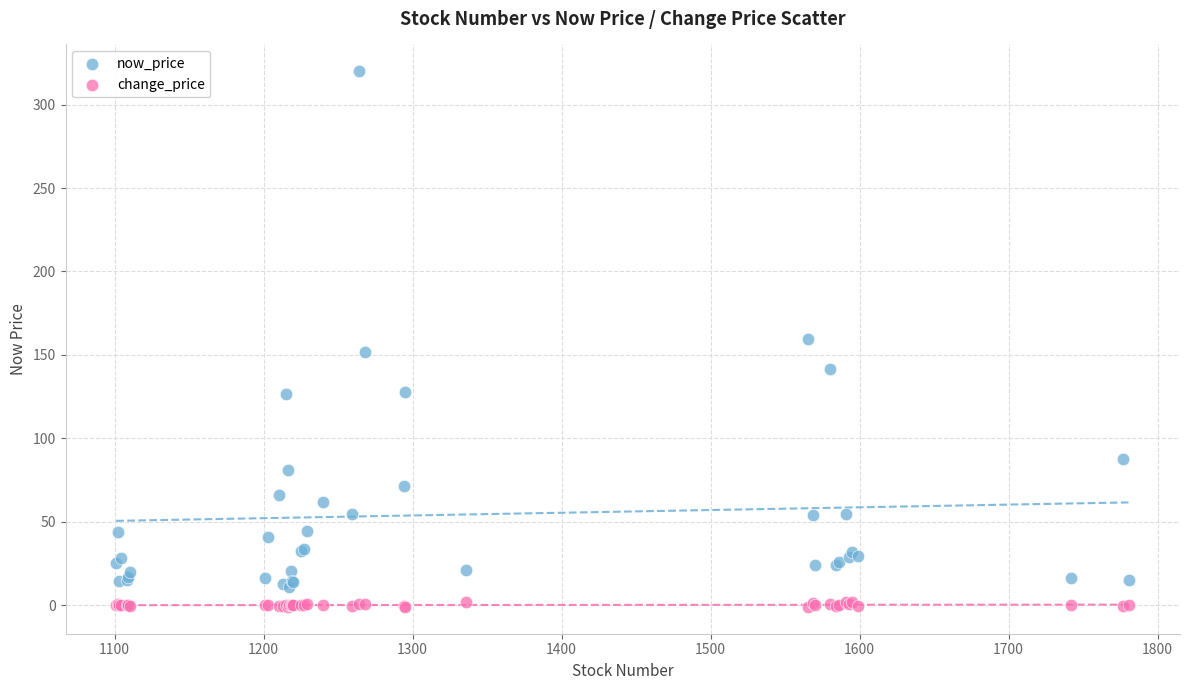

Which series contains the lowest Y value?

change_price